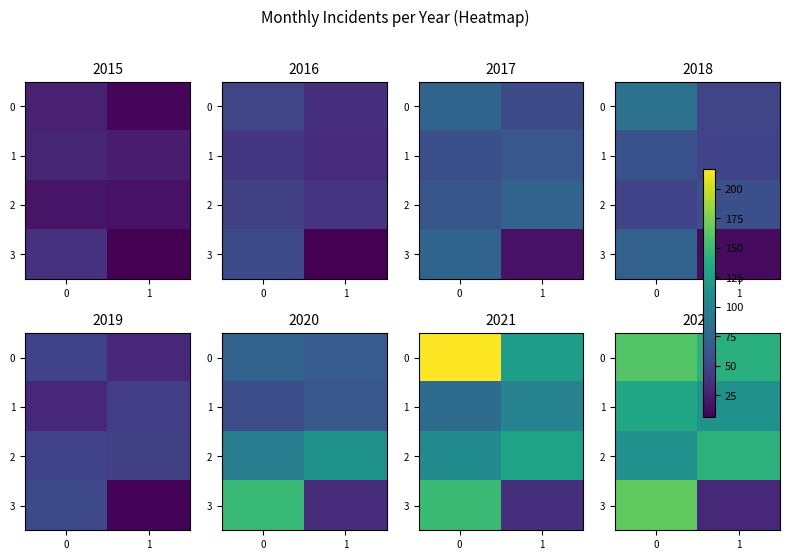

How many data points does each series have?

2